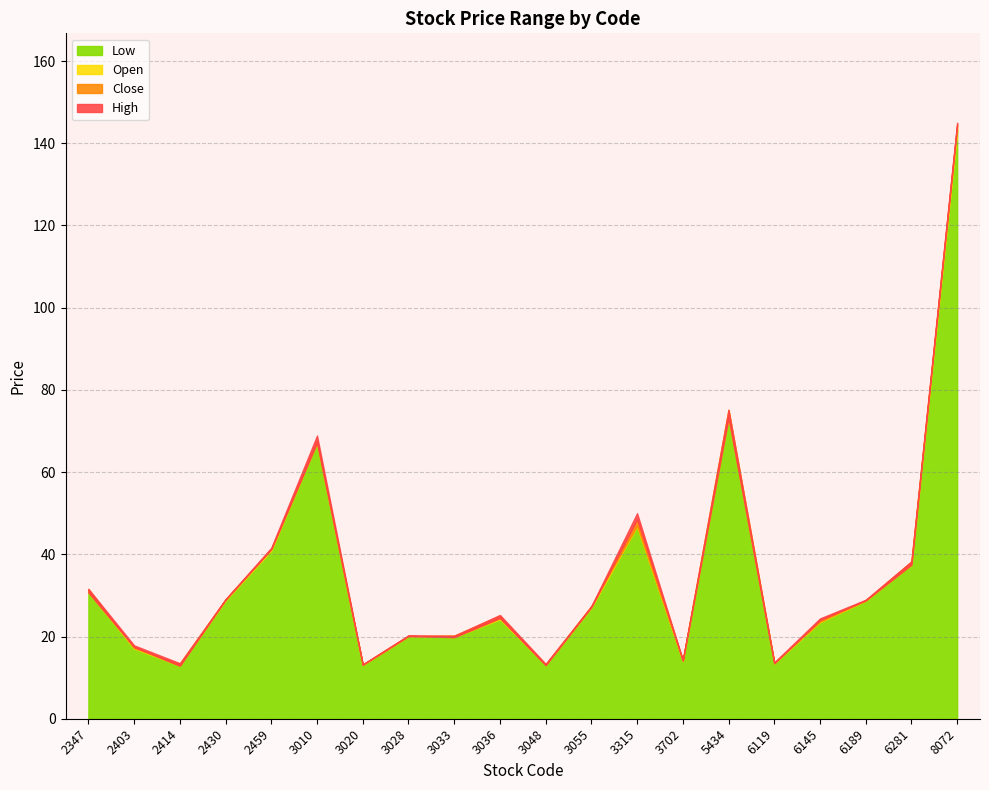

True or false: Low has a value of 17.1 at 2403.

True